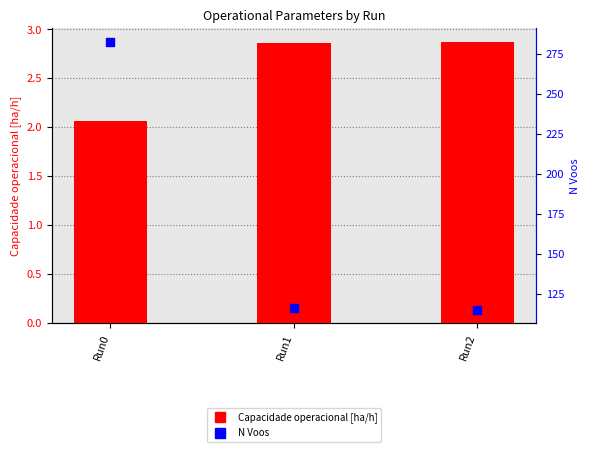

Is the value of N Voos at Run0 greater than the value of Capacidade operacional [ha/h] at Run1?

Yes